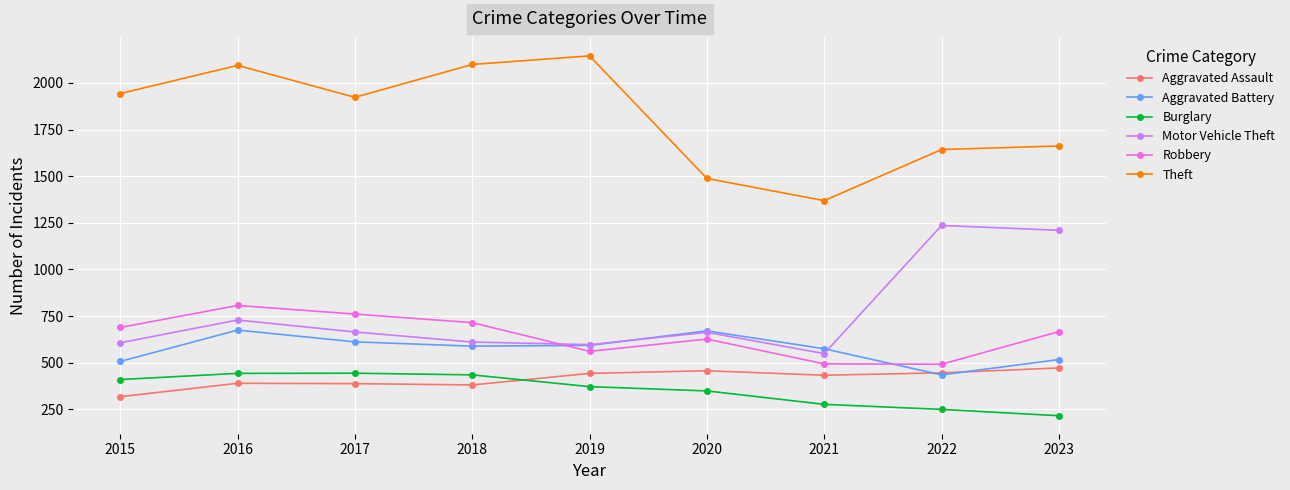

Which series has the largest range (max minus min)?

Theft